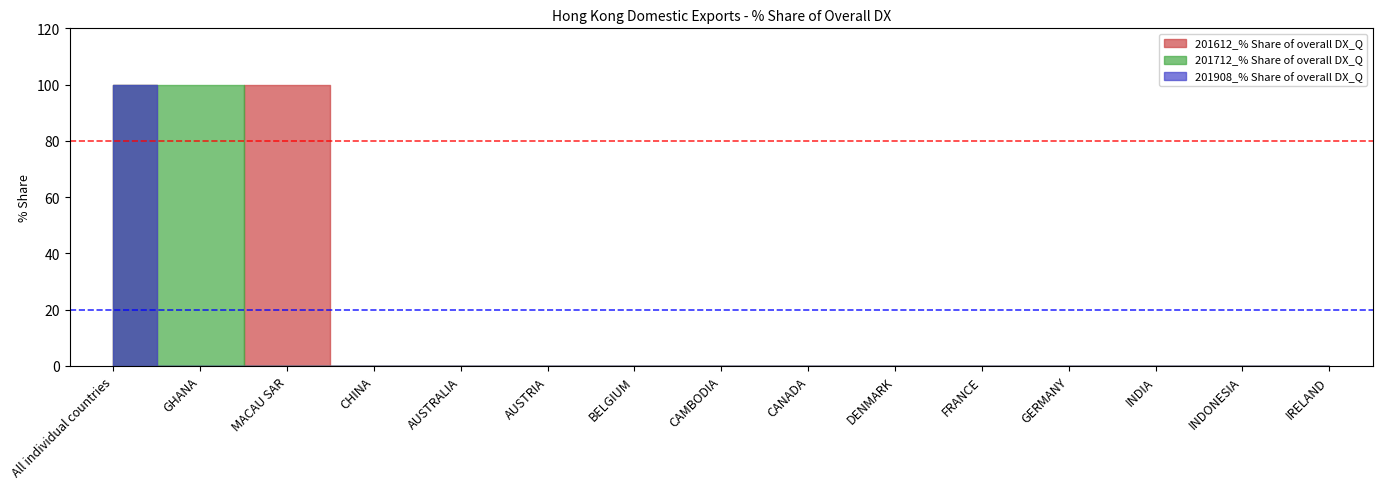

Is it true that 201712 equals 0 at GERMANY?

True